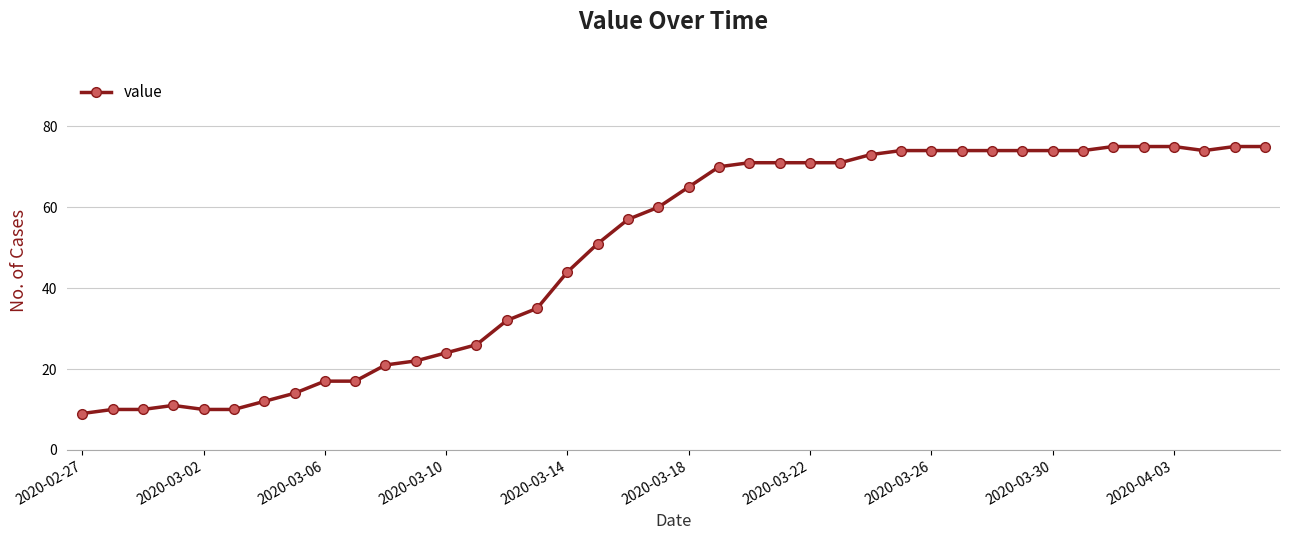

What is the sum of all values?

1951